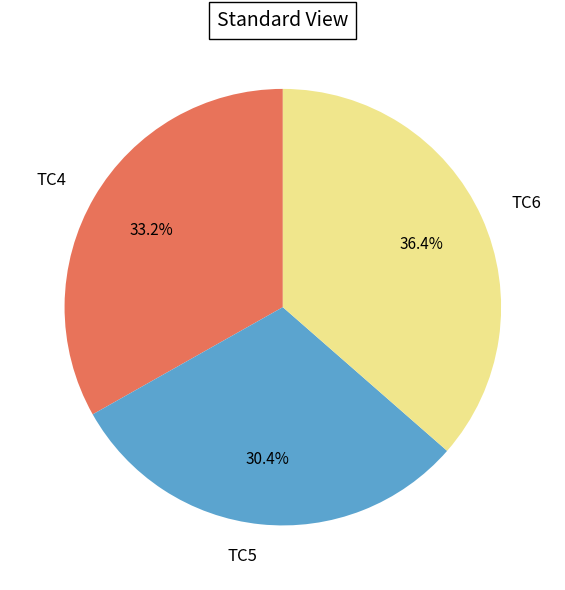

To the nearest percent, what percentage of the pie is TC4?

33%